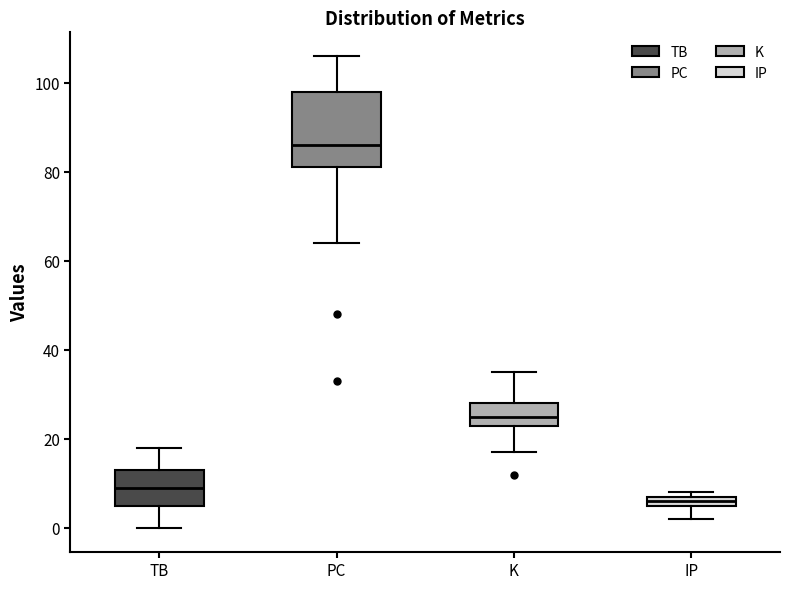

Comparing the boxes themselves (not the whiskers), which one is the tallest?

PC